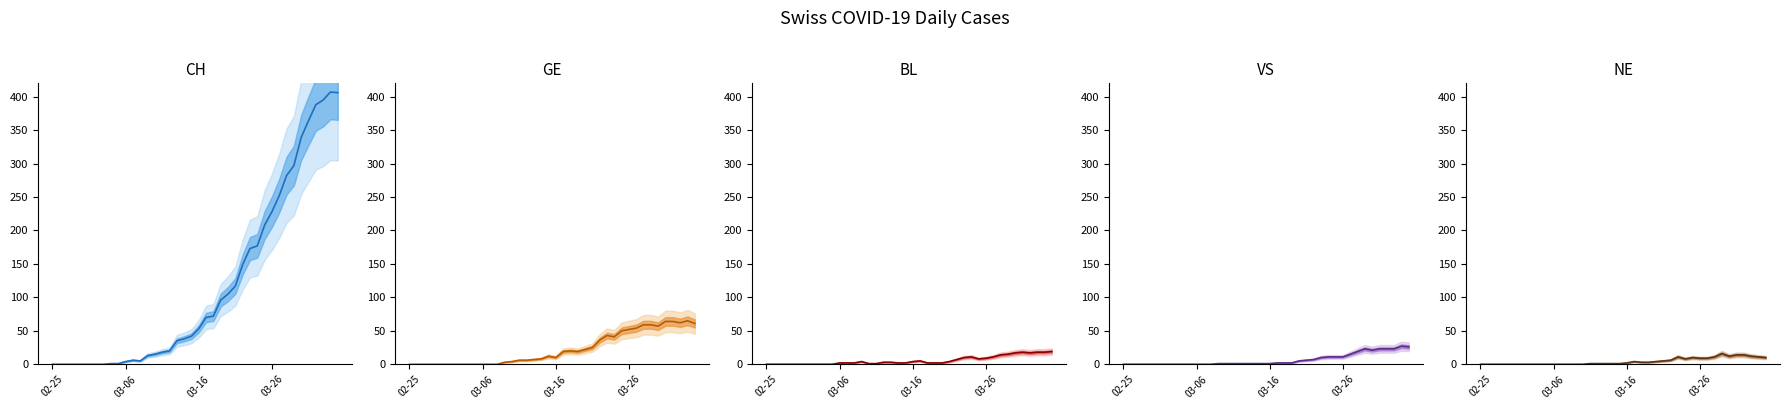

What is the difference between the maximum and minimum values in the BL series?

19